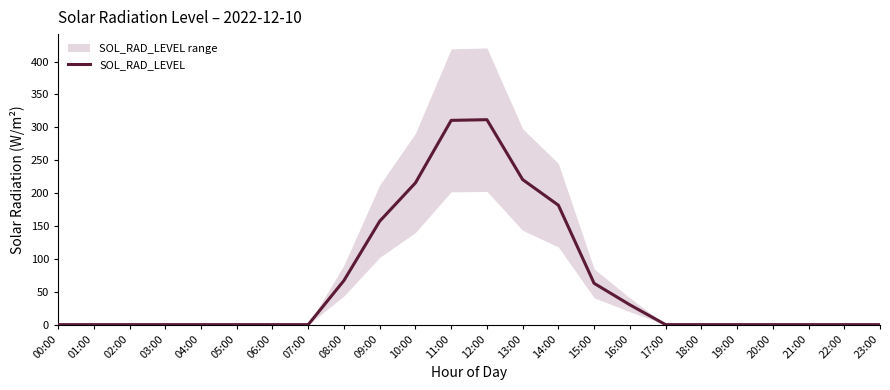

What is the label of the 4th point from the left?

03:00